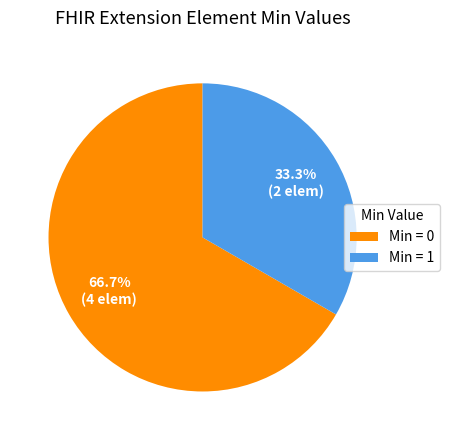

What percentage do Min = 0 and Min = 1 together represent?

100.0%